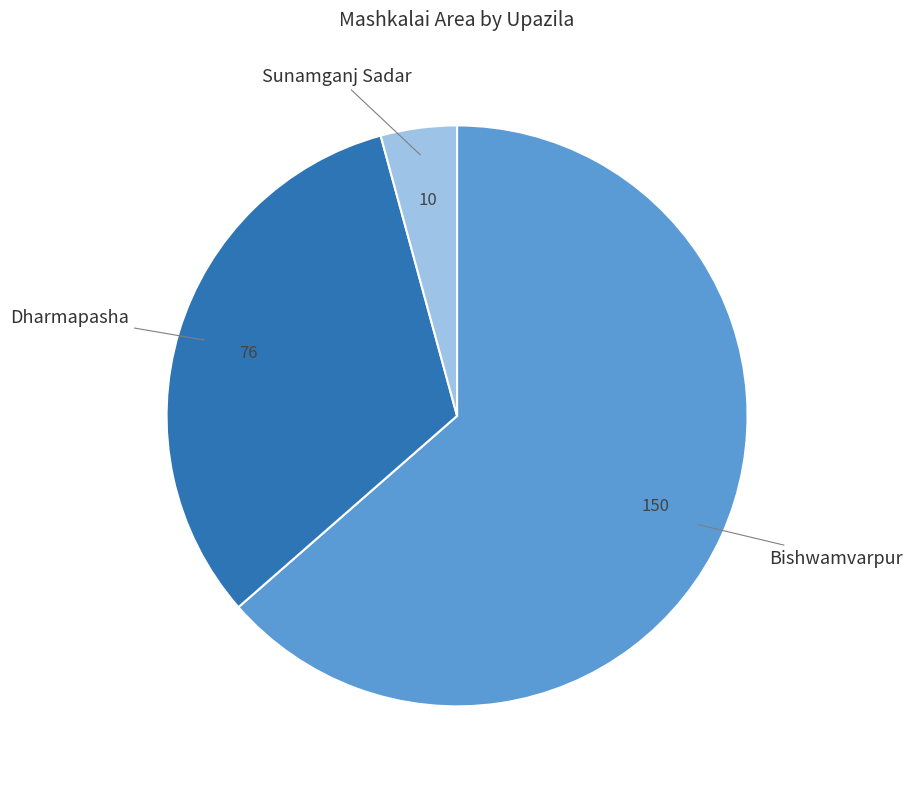

How many slices are in this pie chart?

3